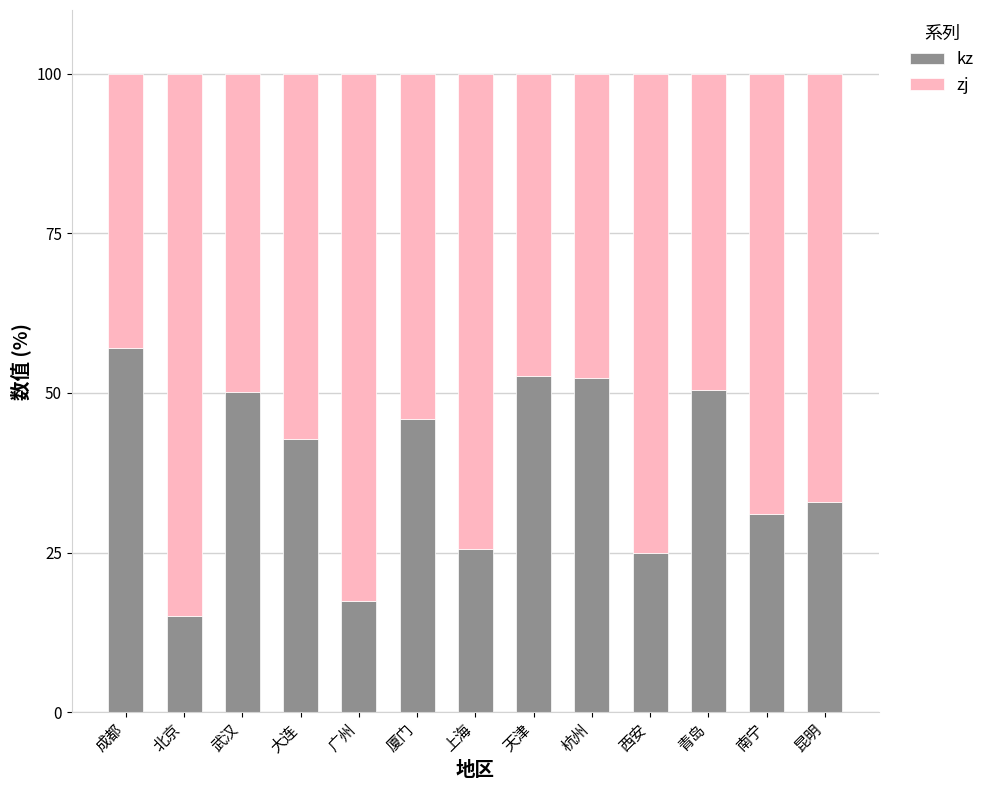

What is the total value across all series at 天津?

100.0